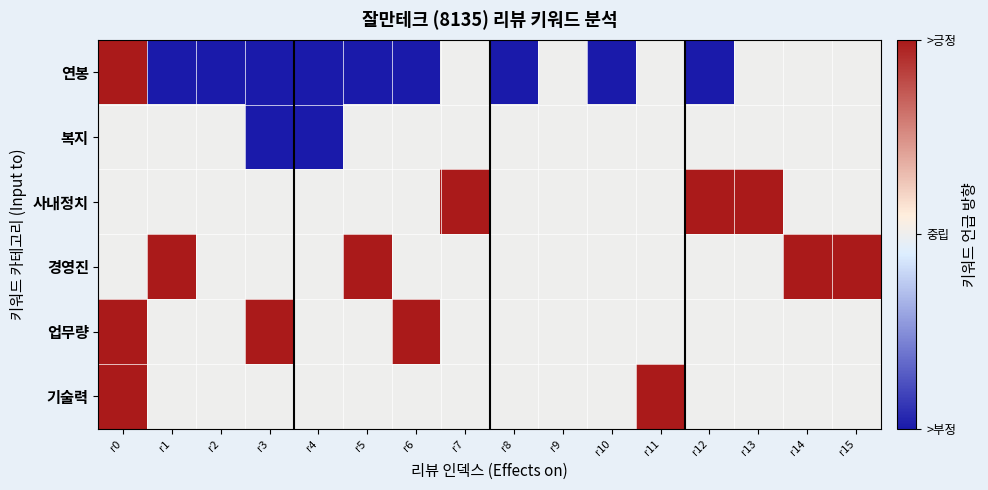

What is the maximum value shown in the chart?

1